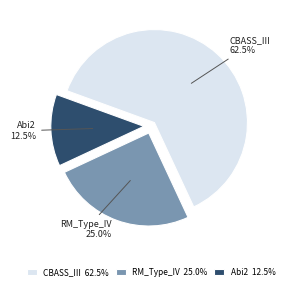

What is the total percentage of CBASS_III and Abi2?

75.0%